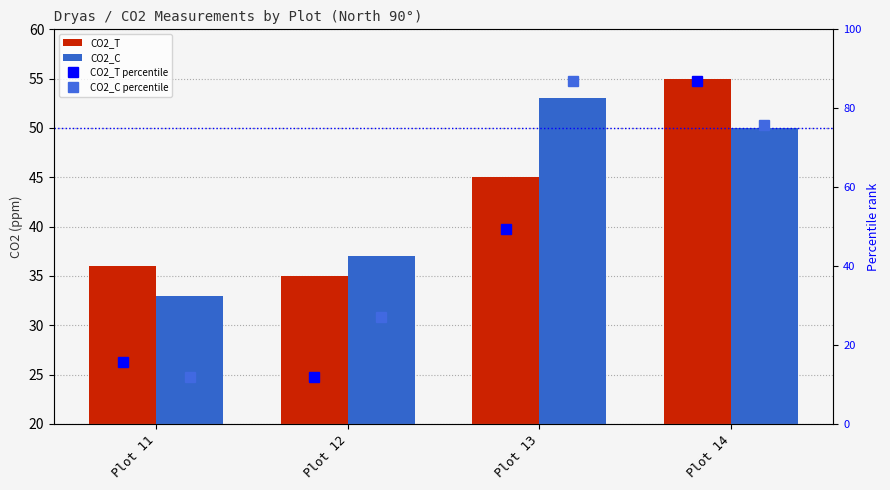

What is the value of the CO2_T percentile bar at the 1st from the left?

15.8